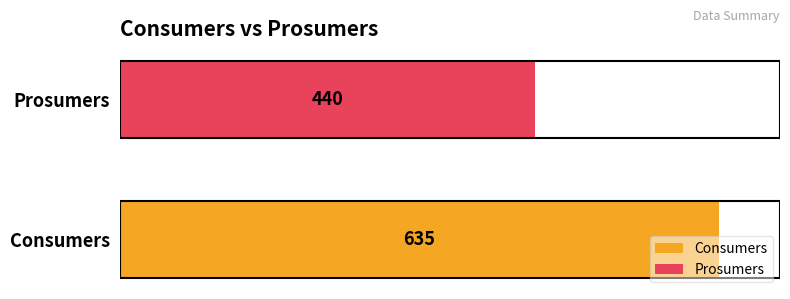

List the series in order of their peak value, highest first.

Consumers, Prosumers